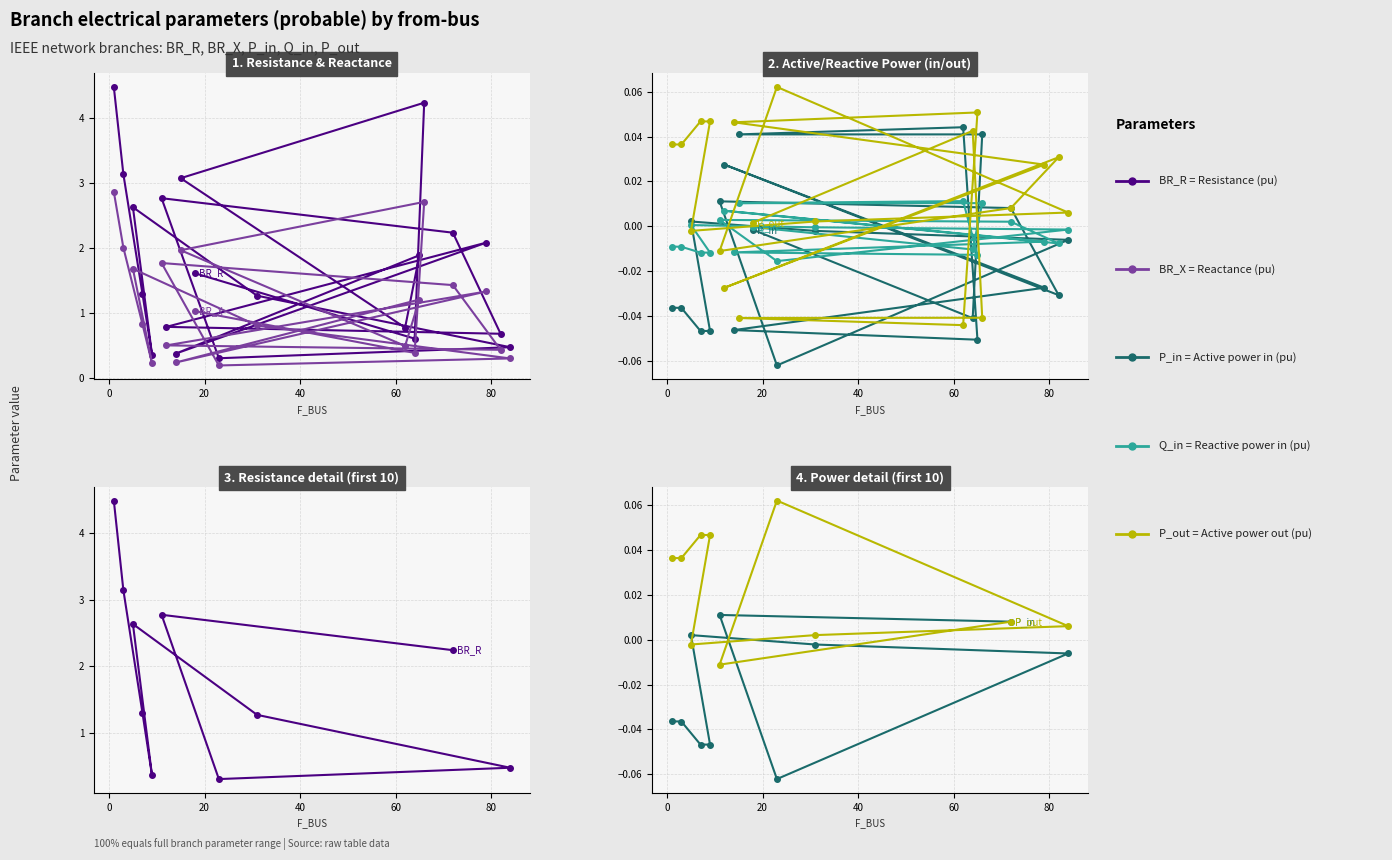

In BR_X, how many points are higher than both neighbors (excluding endpoints)?

5